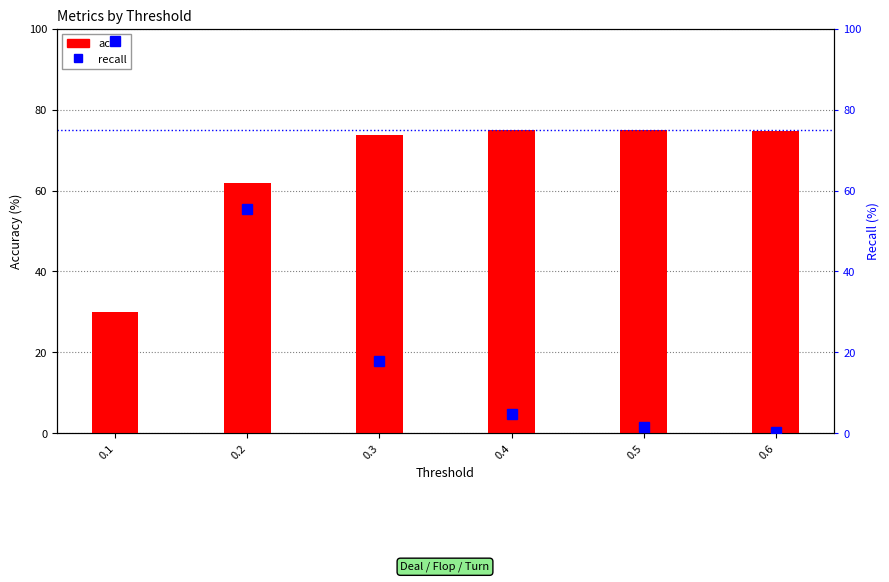

List the series in order of their overall mean, highest first.

acc, recall